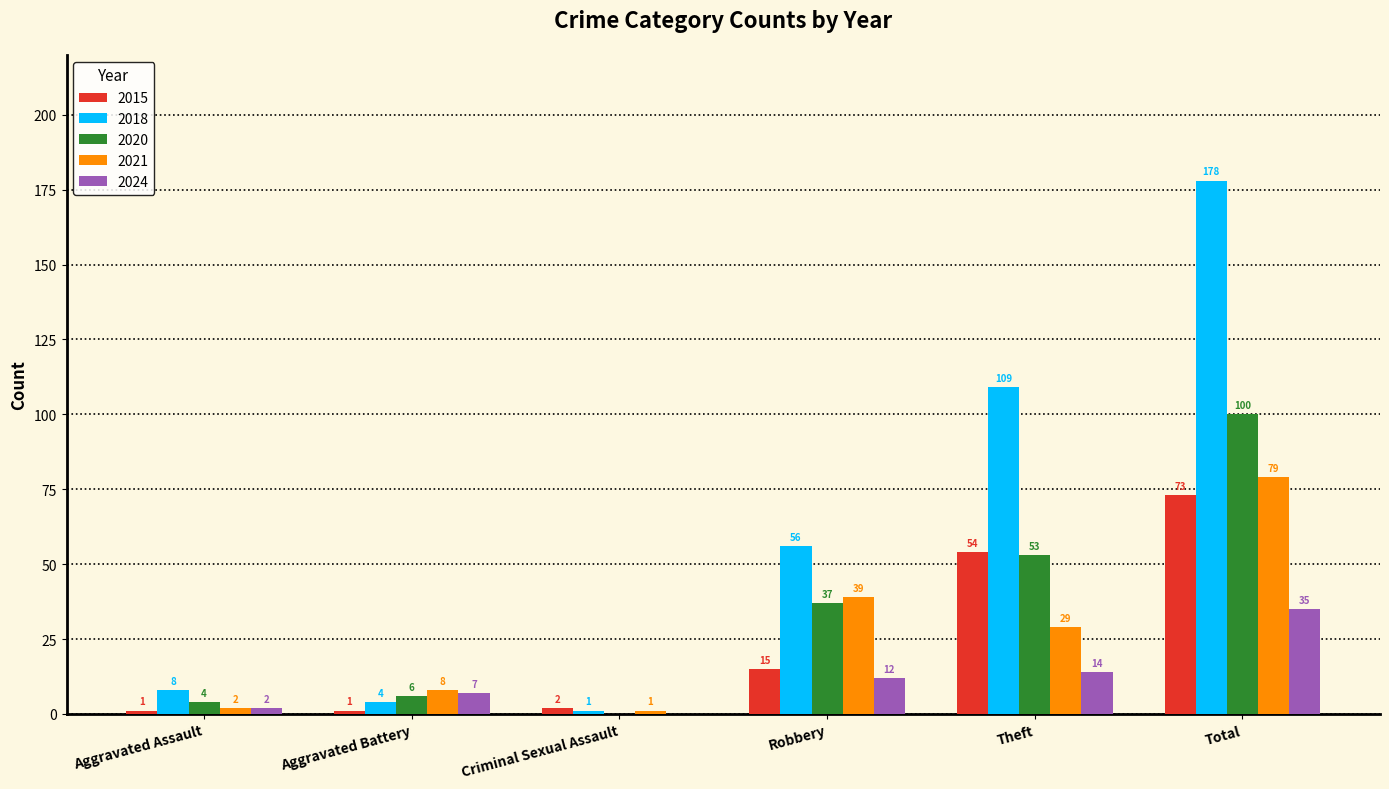

The 2018 series shows 1 at Criminal Sexual Assault. True or false?

True